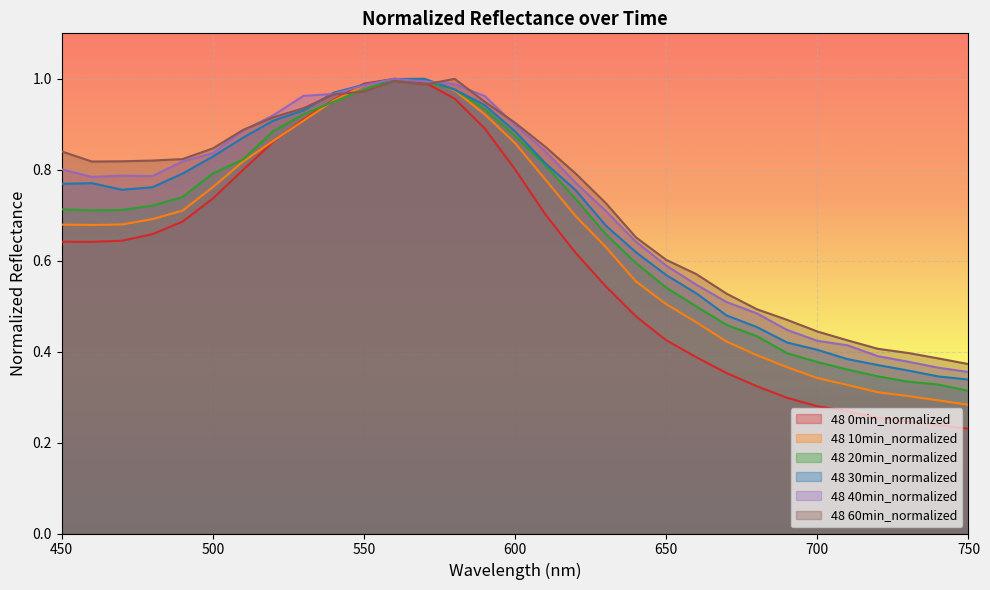

Rank the series at 620 from highest to lowest value.

48 60min_normalized, 48 40min_normalized, 48 30min_normalized, 48 20min_normalized, 48 10min_normalized, 48 0min_normalized